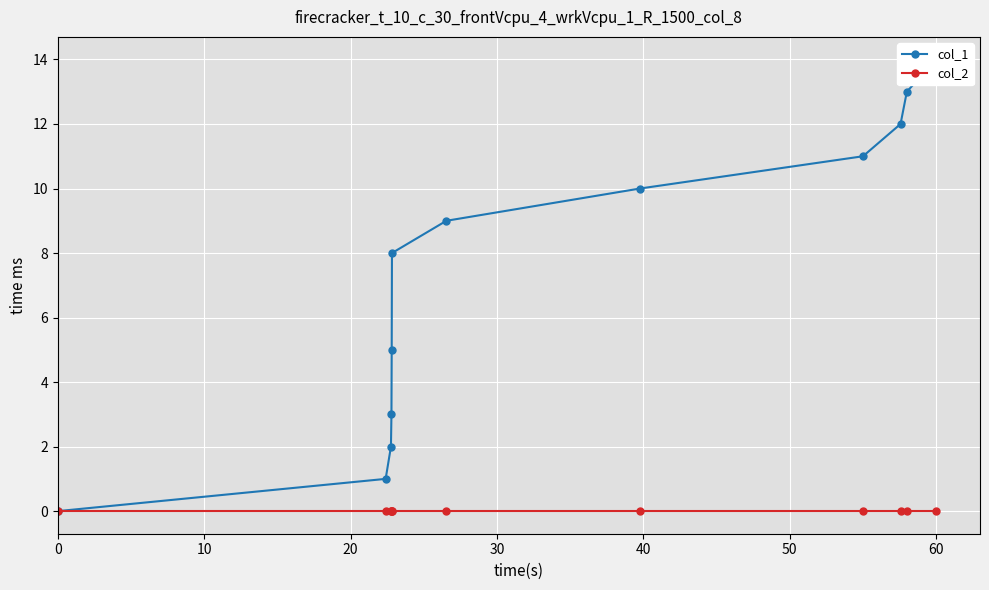

At 40, list the series in order from smallest to largest.

col_2, col_1